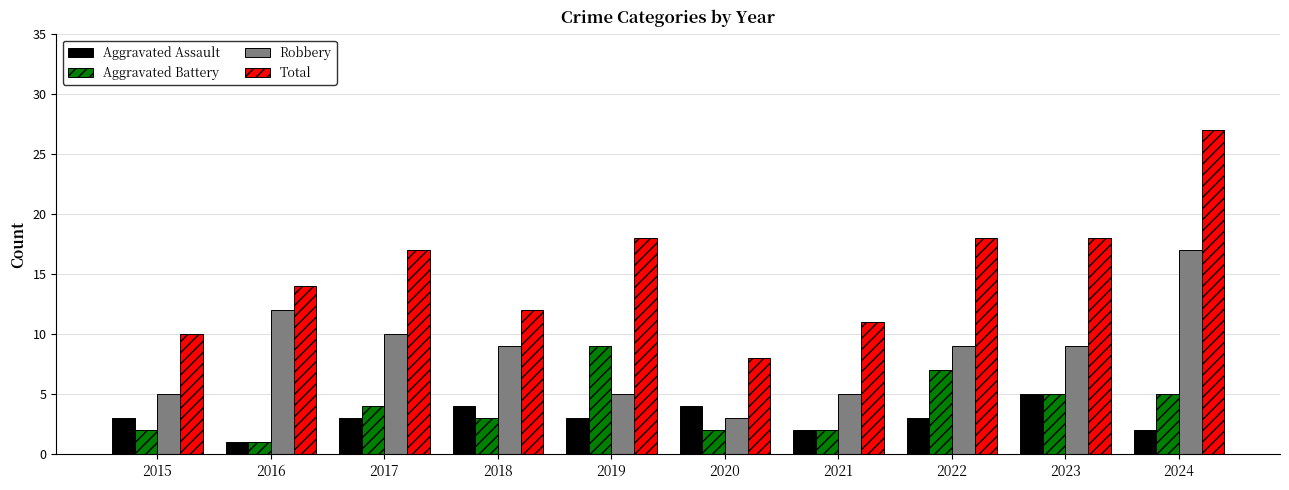

What is the maximum value for Aggravated Assault?

5